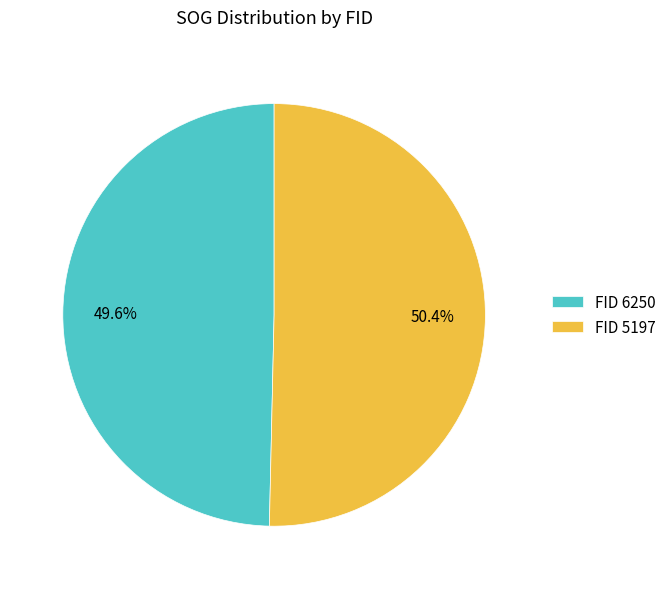

Between FID 5197 and FID 6250, which is larger?

FID 5197